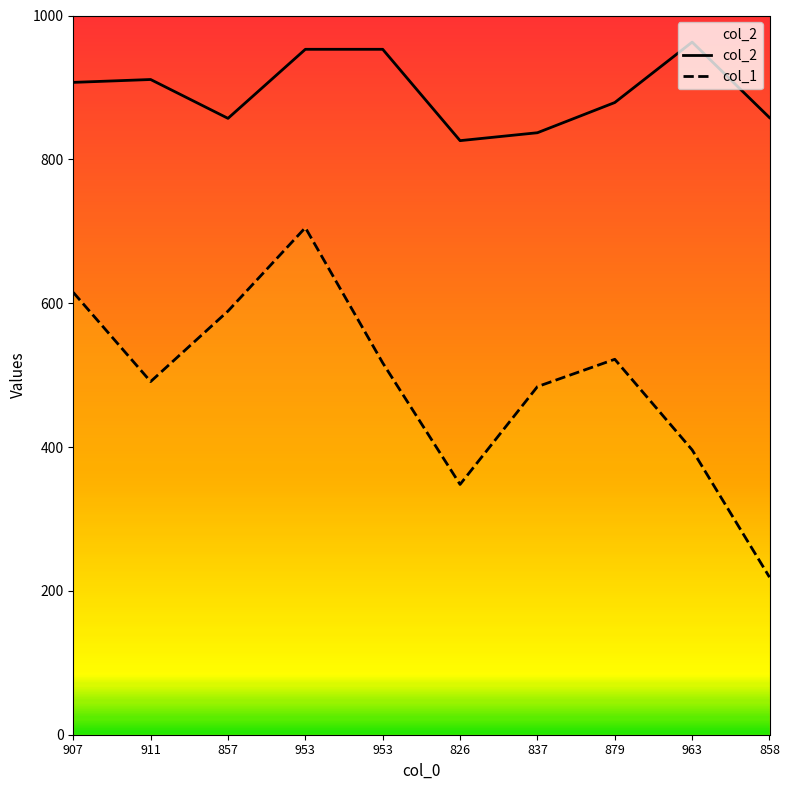

What is the sum of all col_2 values?

8944